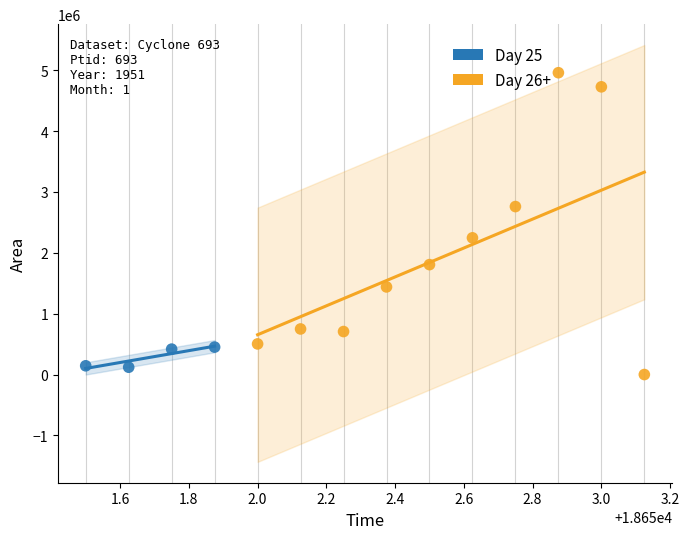

Which series has the largest Y range (max minus min)?

Day 26+